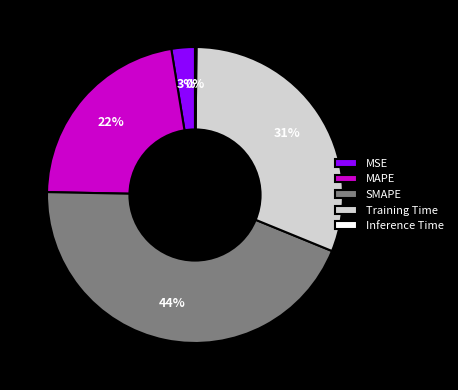

Approximately how many times larger is the value at Training Time compared to SMAPE?

0.7